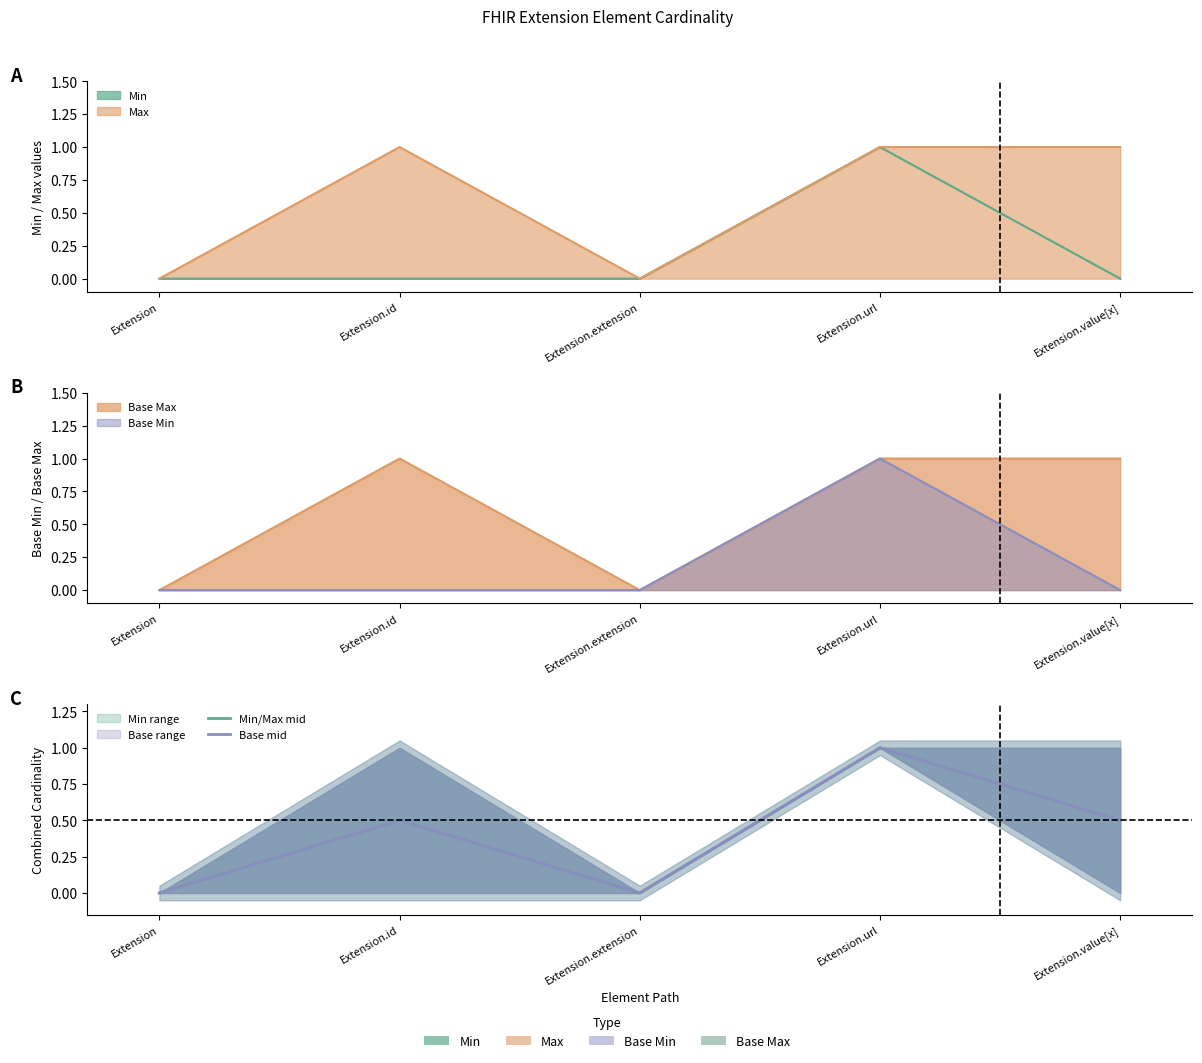

What is the sum of all Base mid values?

2.0